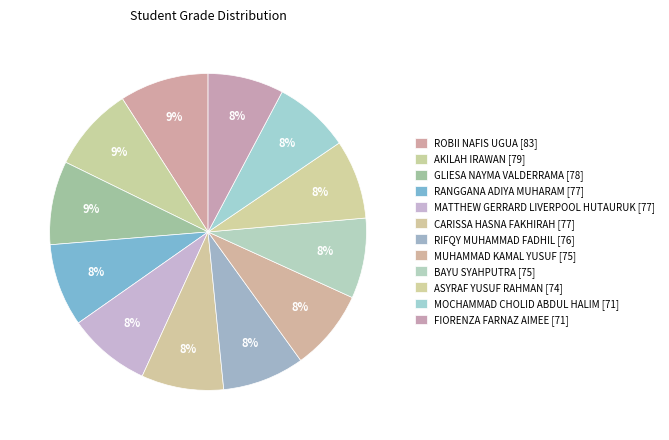

How many slices are in this pie chart?

12